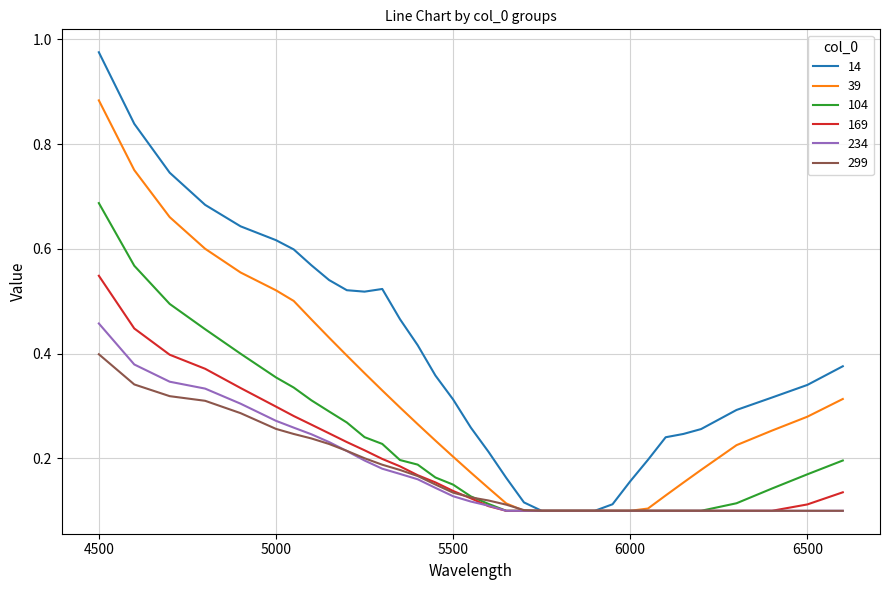

Which series has the largest total across all categories?

14